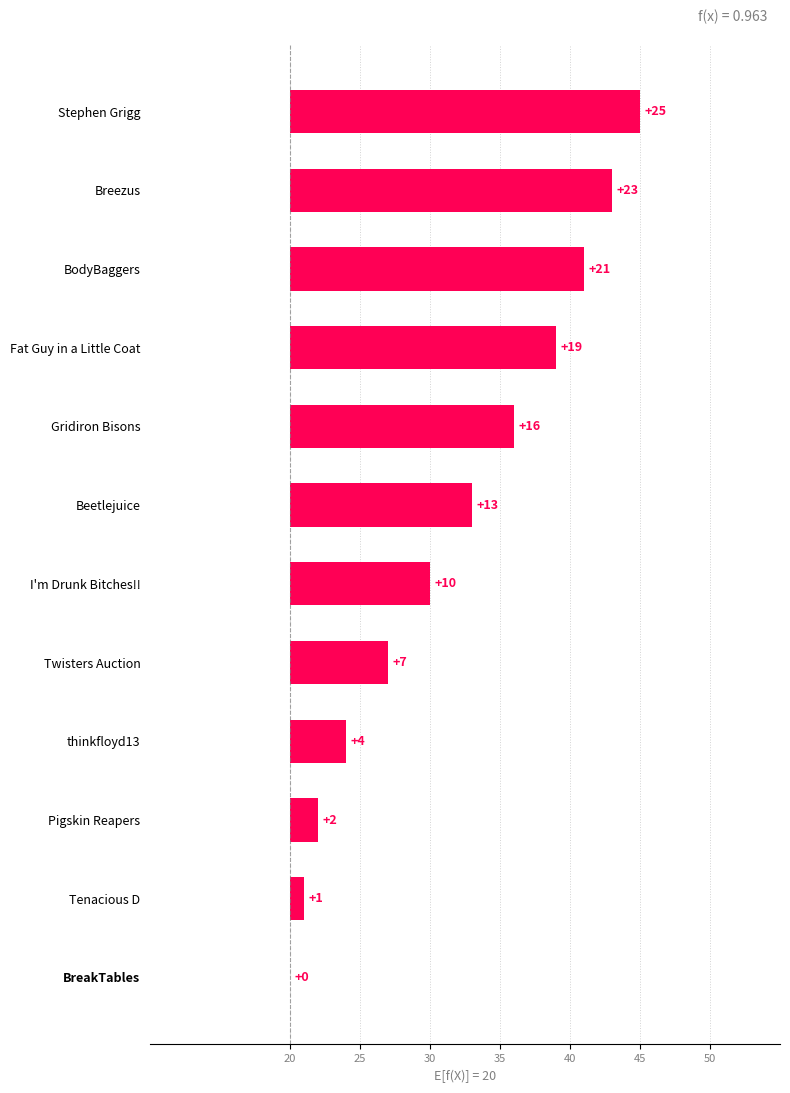

True or false: the data shows 23 at Gridiron Bisons.

False